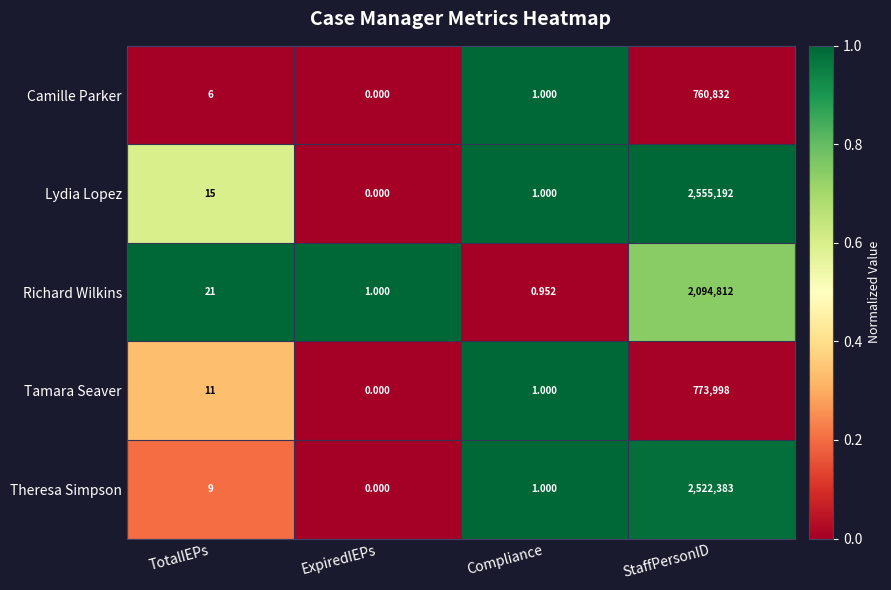

Which series changed the most between TotalIEPs and StaffPersonID?

Lydia Lopez